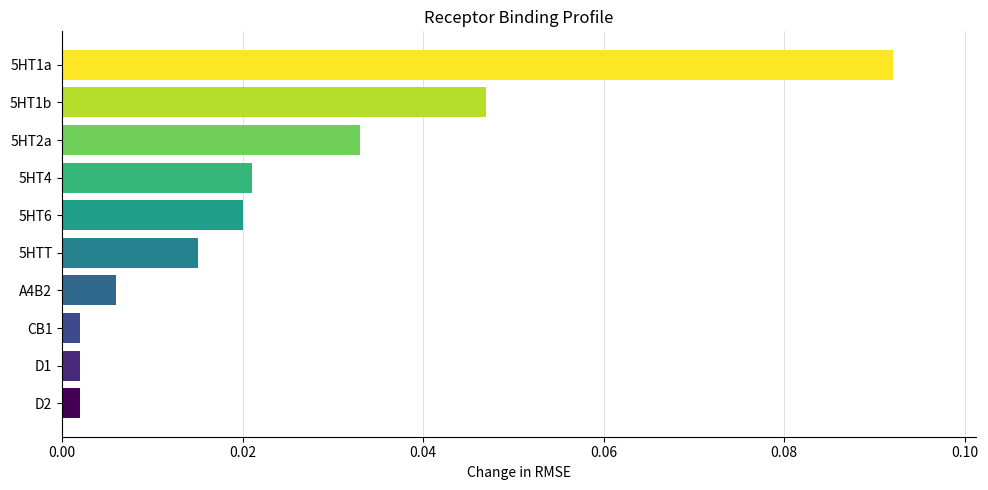

Is it true that the value at 5HT1a is 0.0?

False